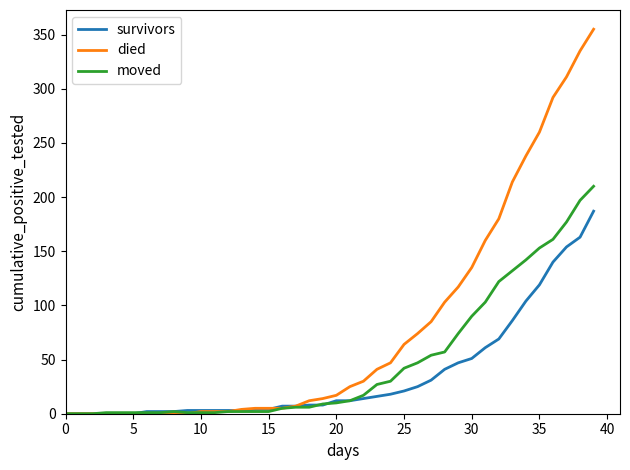

What is the maximum value for moved?

210